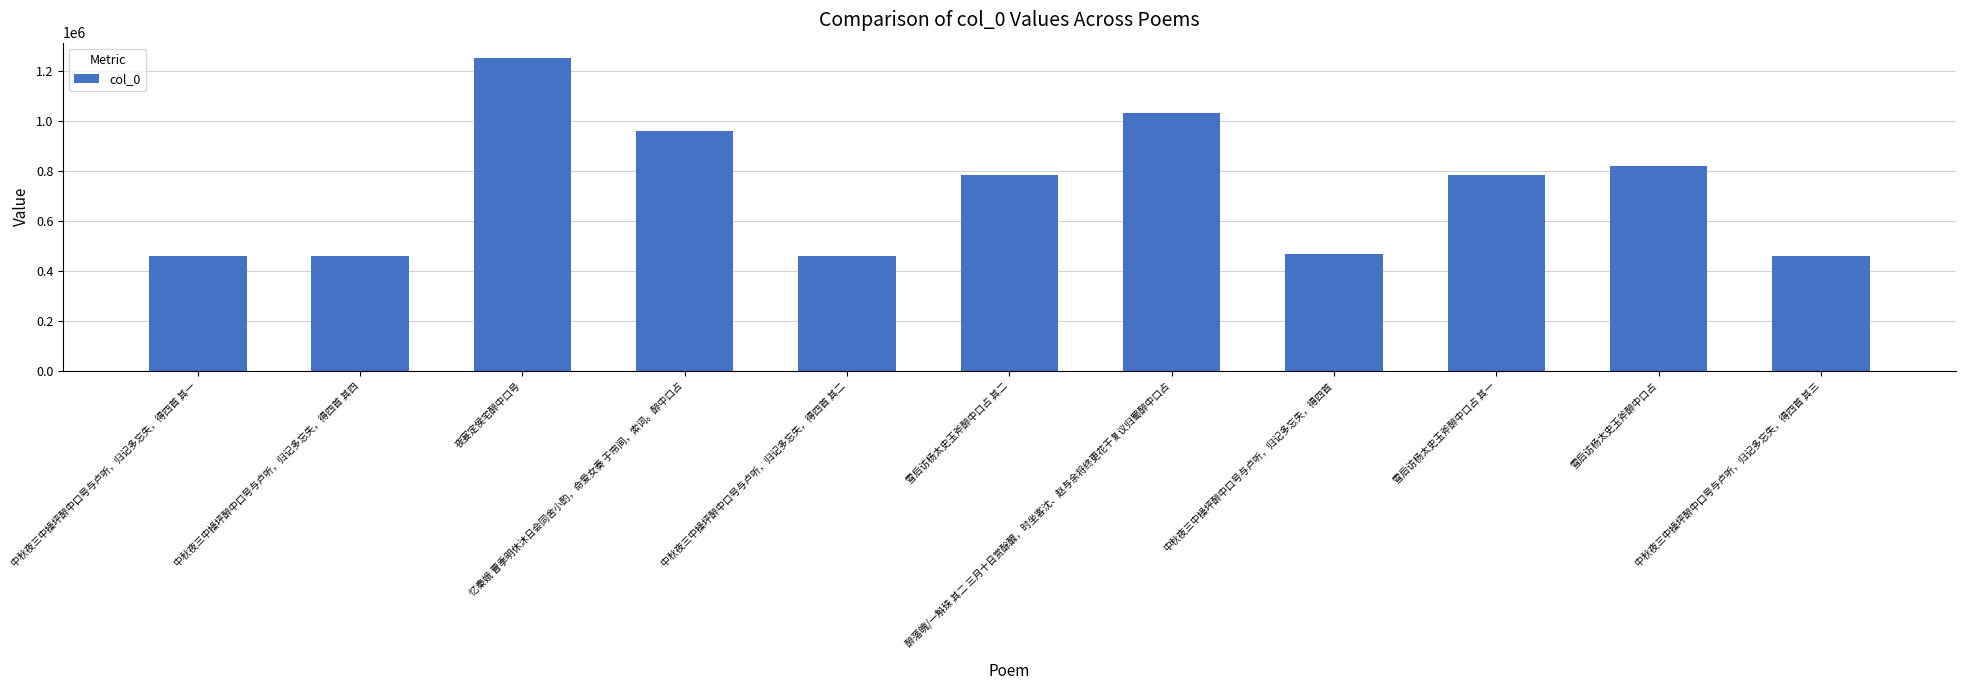

The value at 忆秦娥 曹季明休沐日会同舍小酌，命爱女奏 于帘间，索词。醉中口占 is 359017. True or false?

False